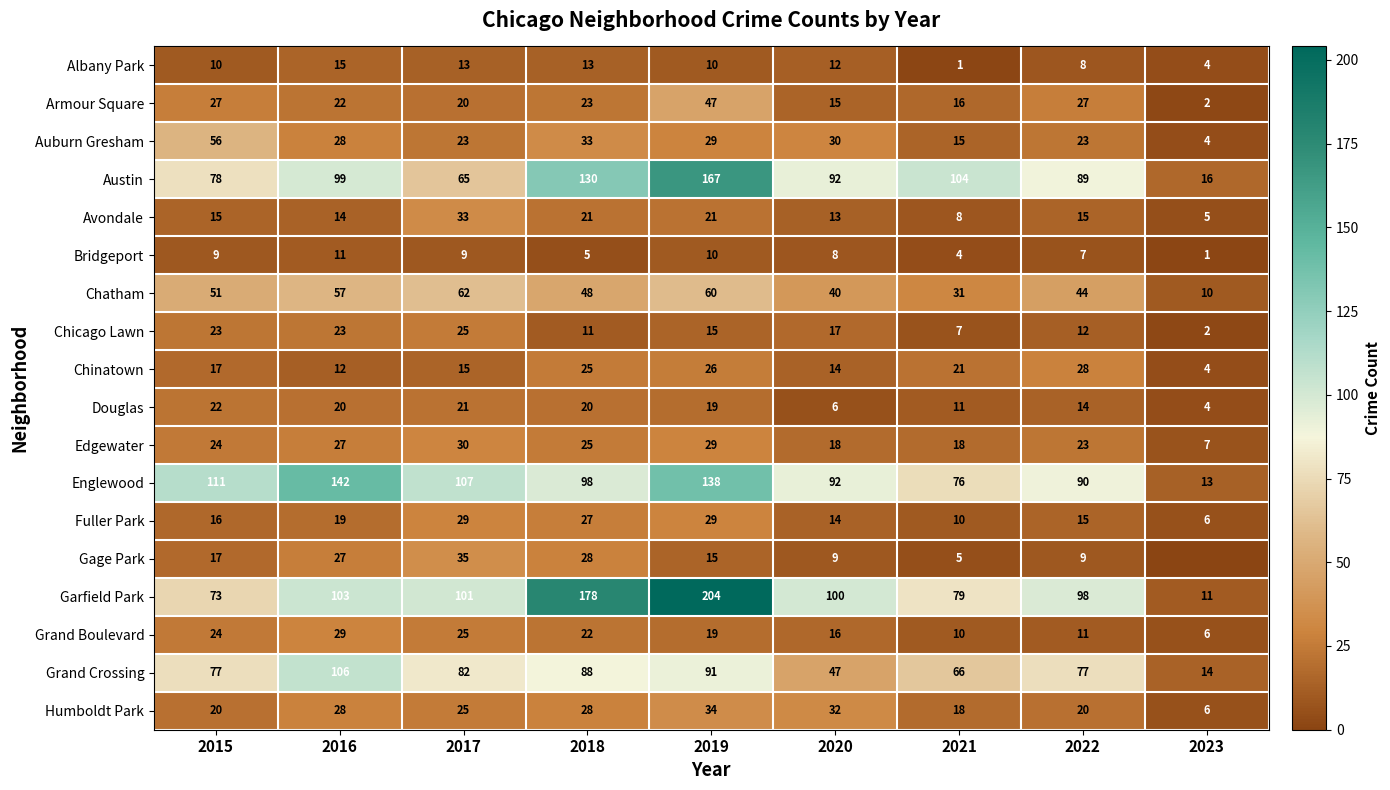

What is the difference between the maximum and minimum values in the Fuller Park series?

23